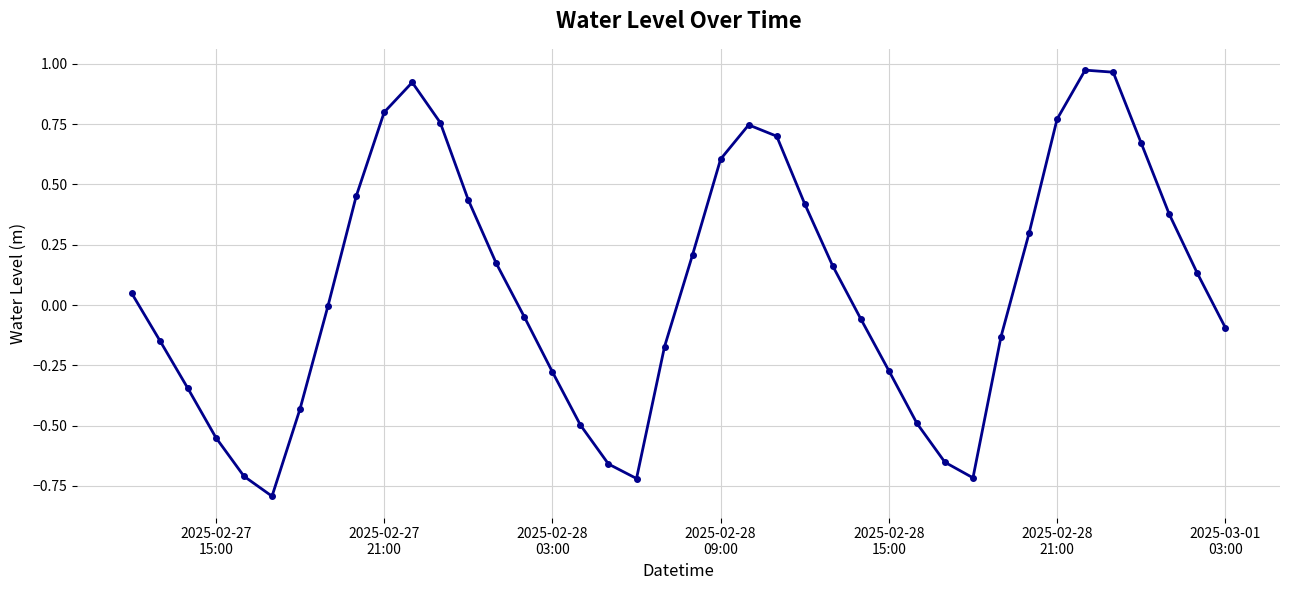

What is the difference between the maximum and second lowest values?

1.7